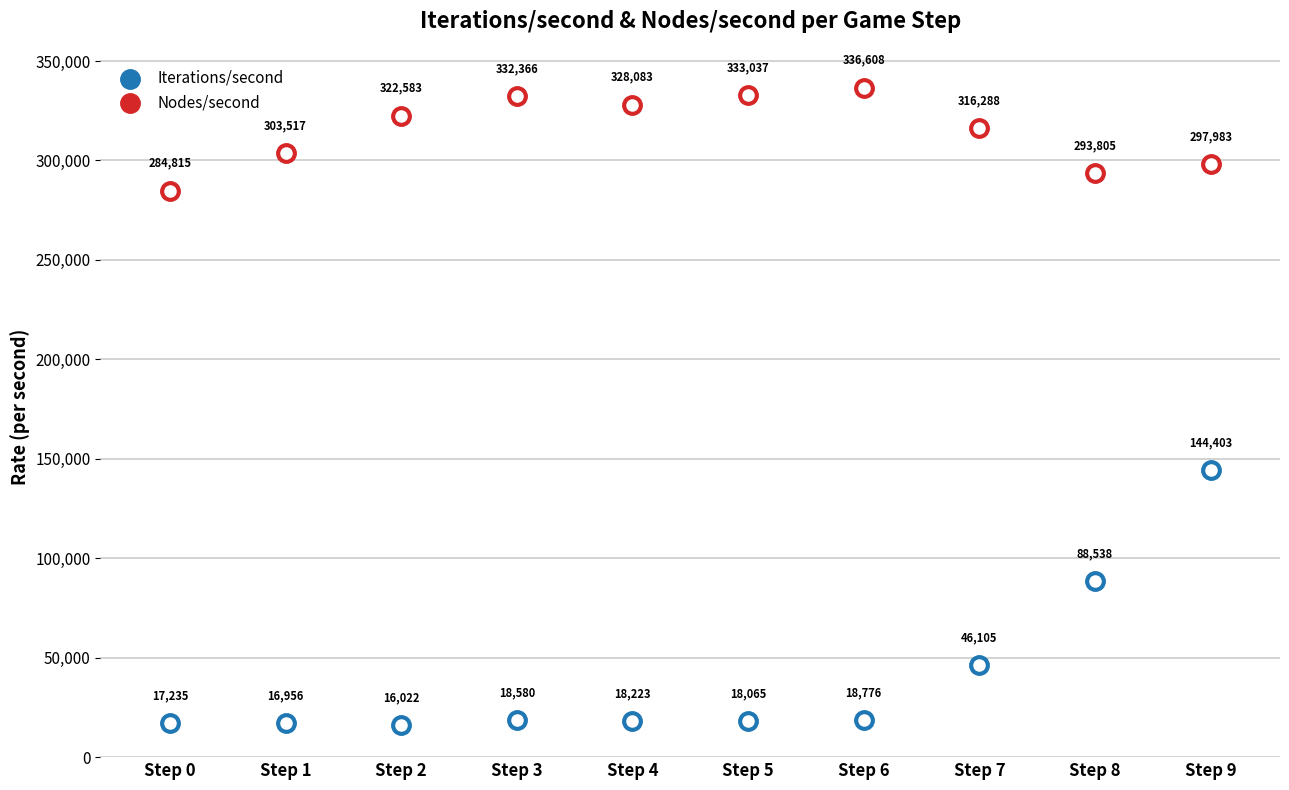

Which series contains the highest Y value?

Nodes/second